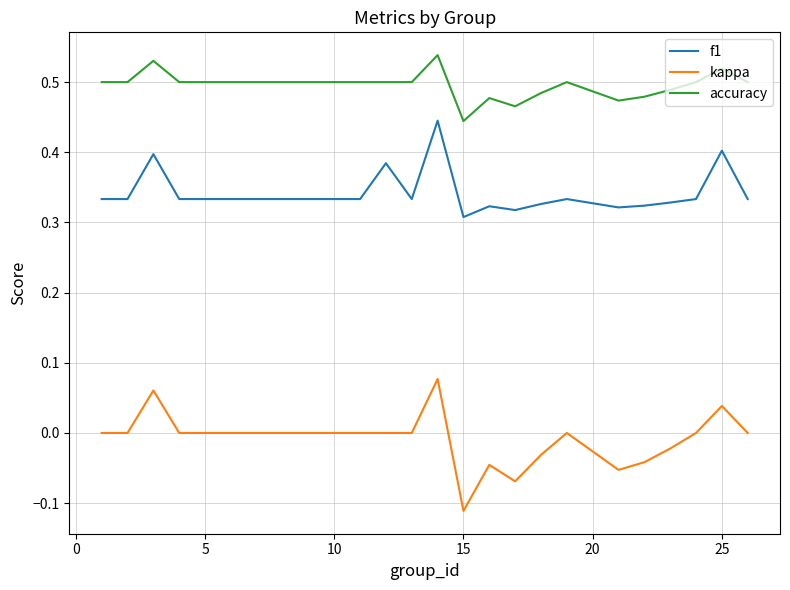

List the series in order of their peak value, lowest first.

kappa, f1, accuracy